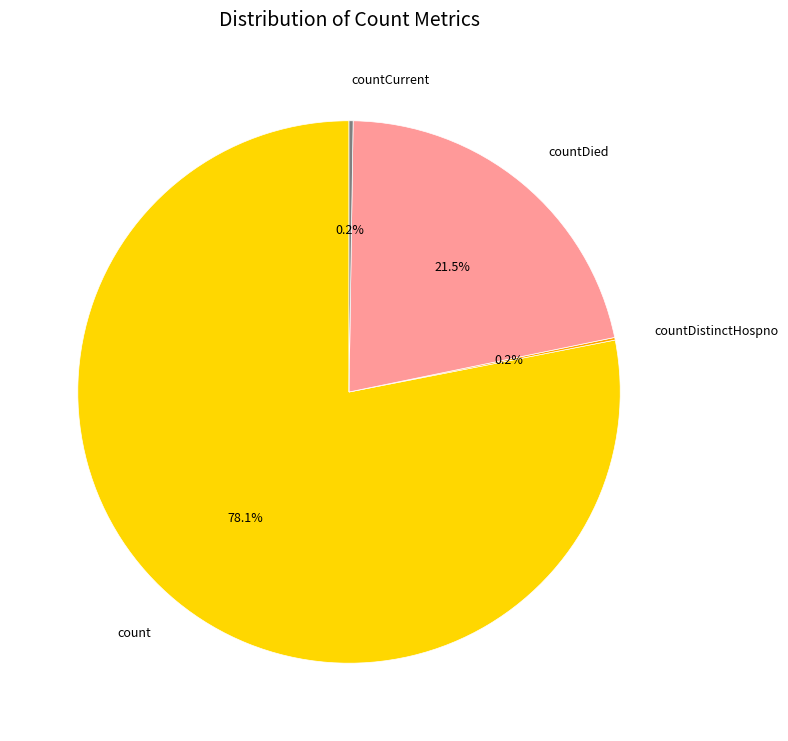

How much of the chart is everything except countDied?

78.5%